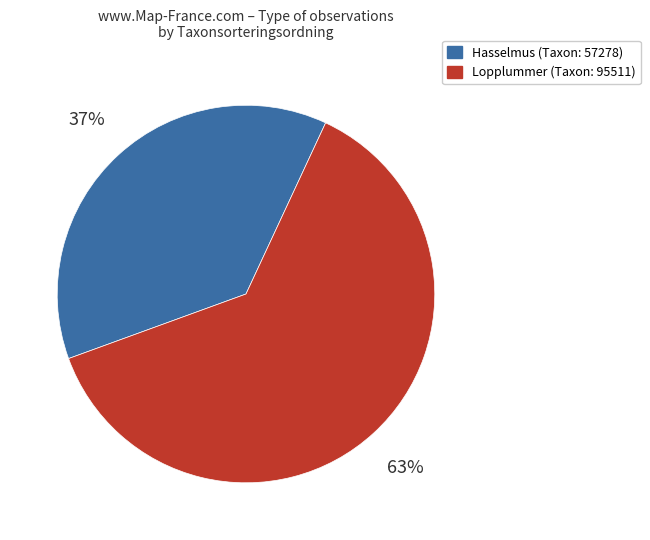

How many slices are in this pie chart?

2